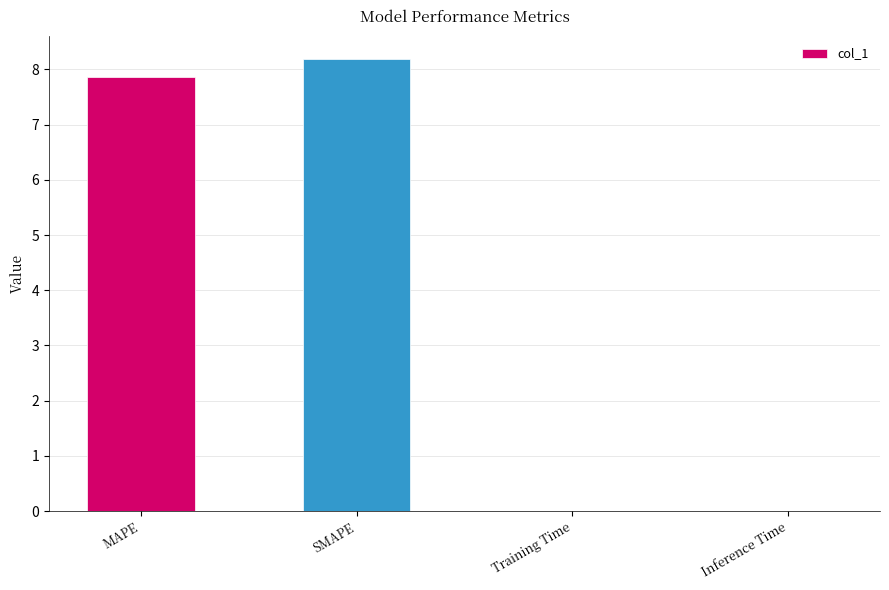

The chart shows a value of 7.9 at MAPE. True or false?

True